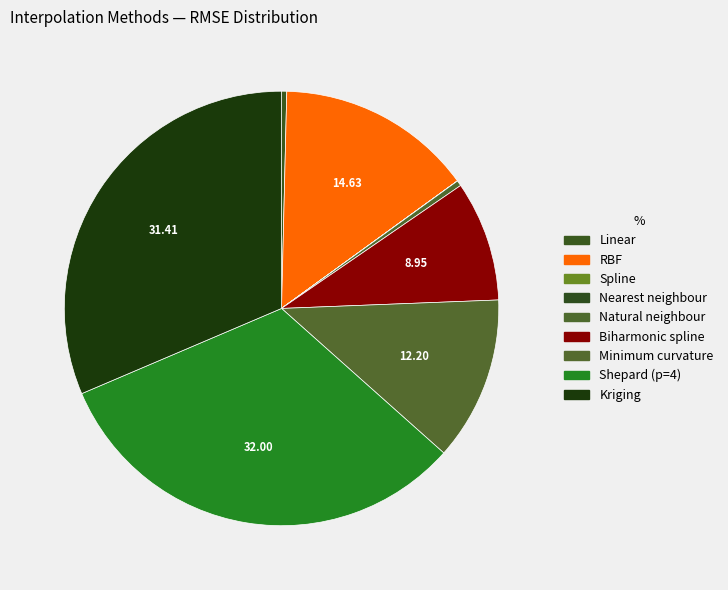

To the nearest percent, what is the combined percentage of Nearest neighbour and Biharmonic spline?

9%